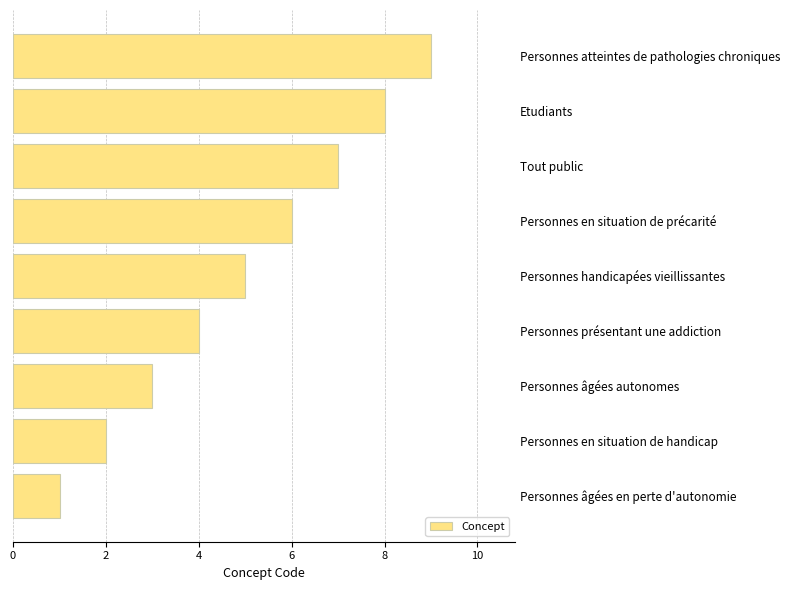

Reading top to bottom, what are all the values shown in this chart?

9	8	7	6	5	4	3	2	1